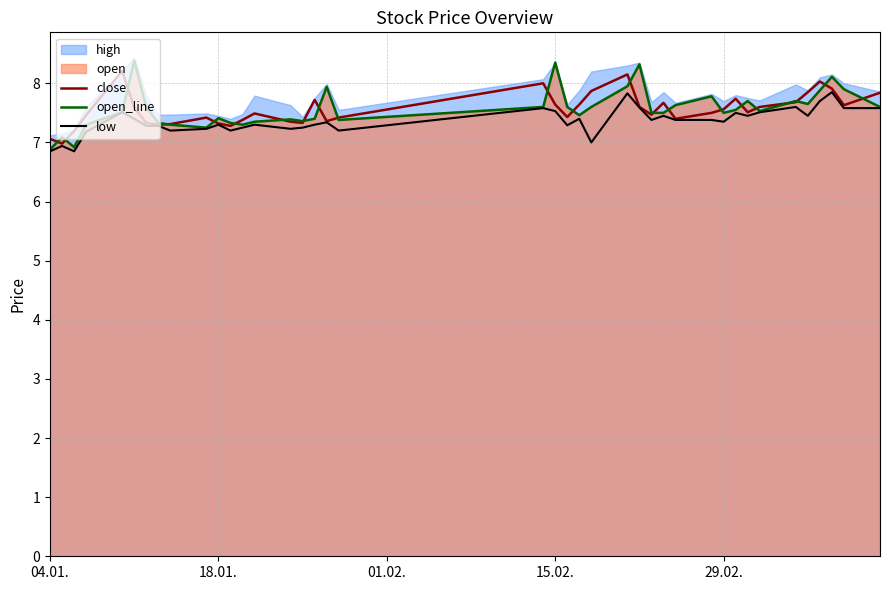

What is the maximum value for close?

8.2